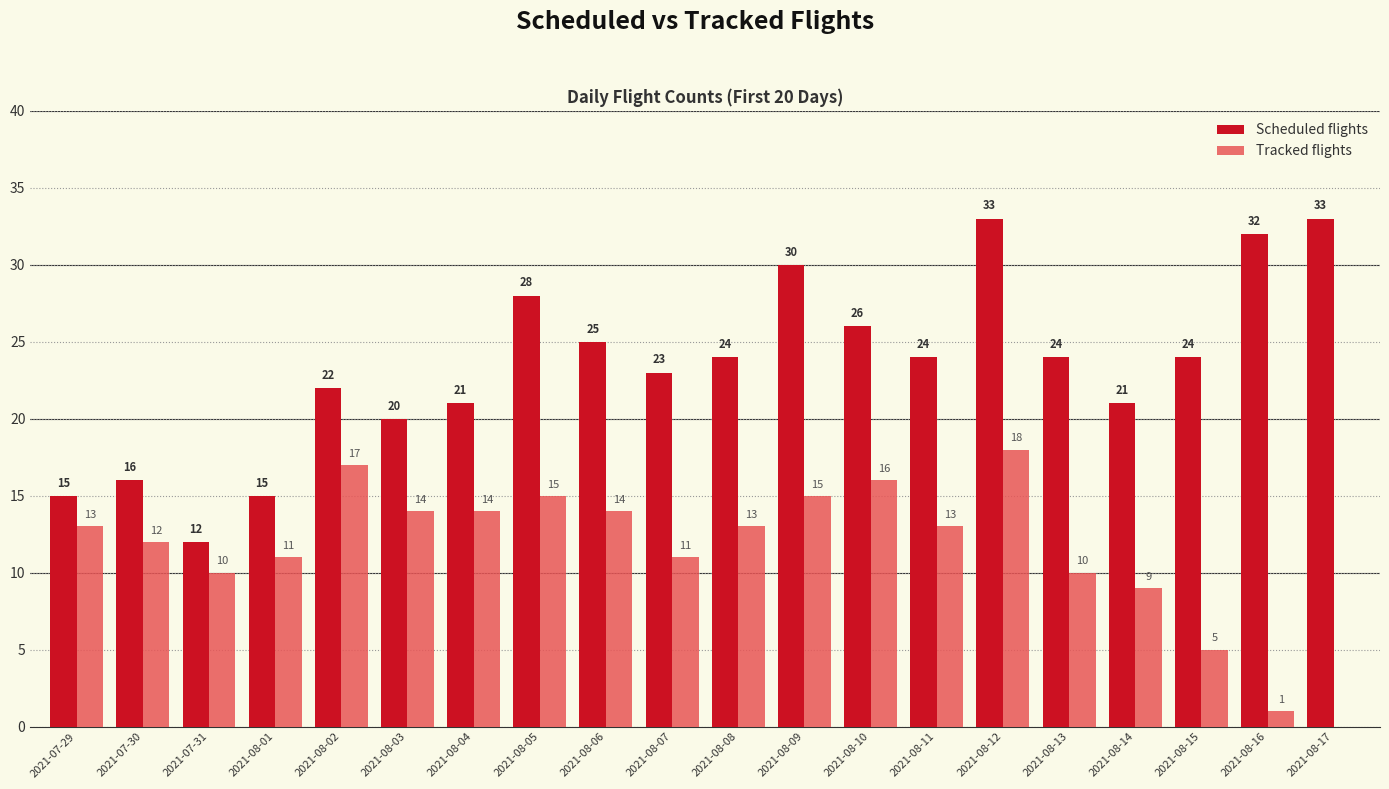

Is it true that Scheduled flights equals 24 at 2021-08-13?

True